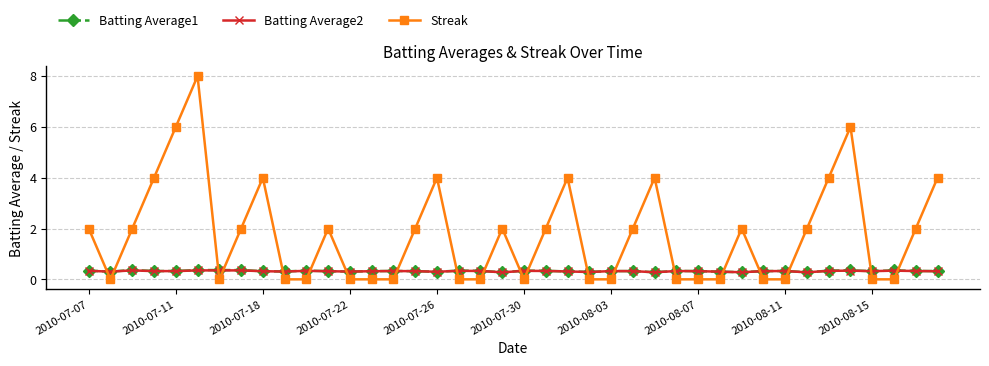

What is the highest value of the Streak series?

8.0